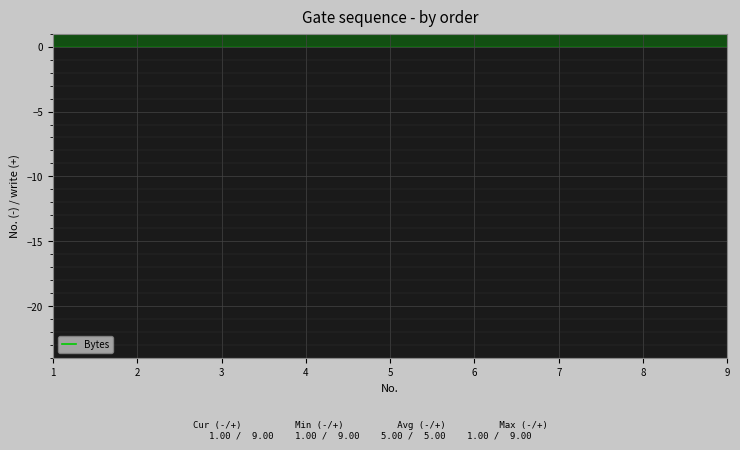

Reading right to left, transcribe all the data shown in this chart.

9	8	7	6	5	4	3	2	1